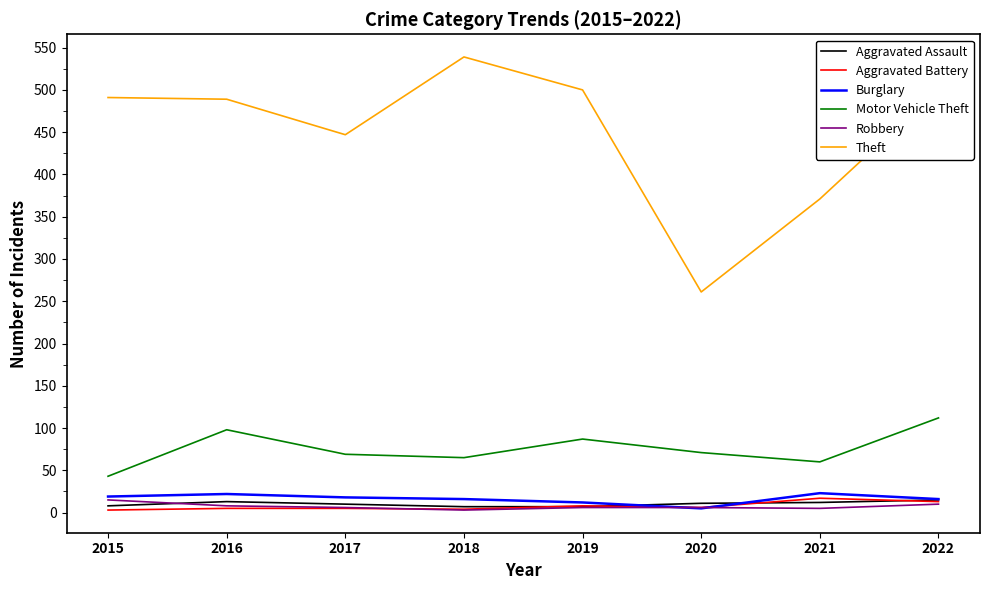

The Motor Vehicle Theft series shows 69 at 2017. True or false?

True